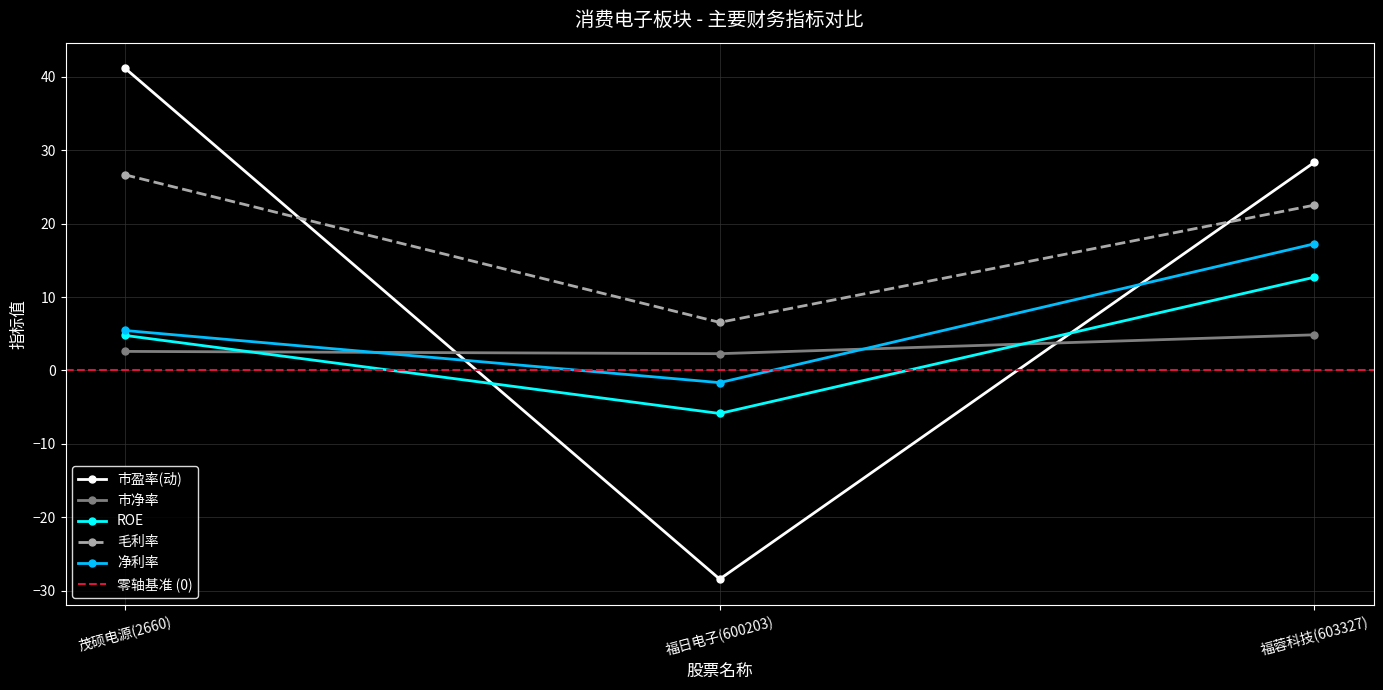

How many series are shown in this chart?

5